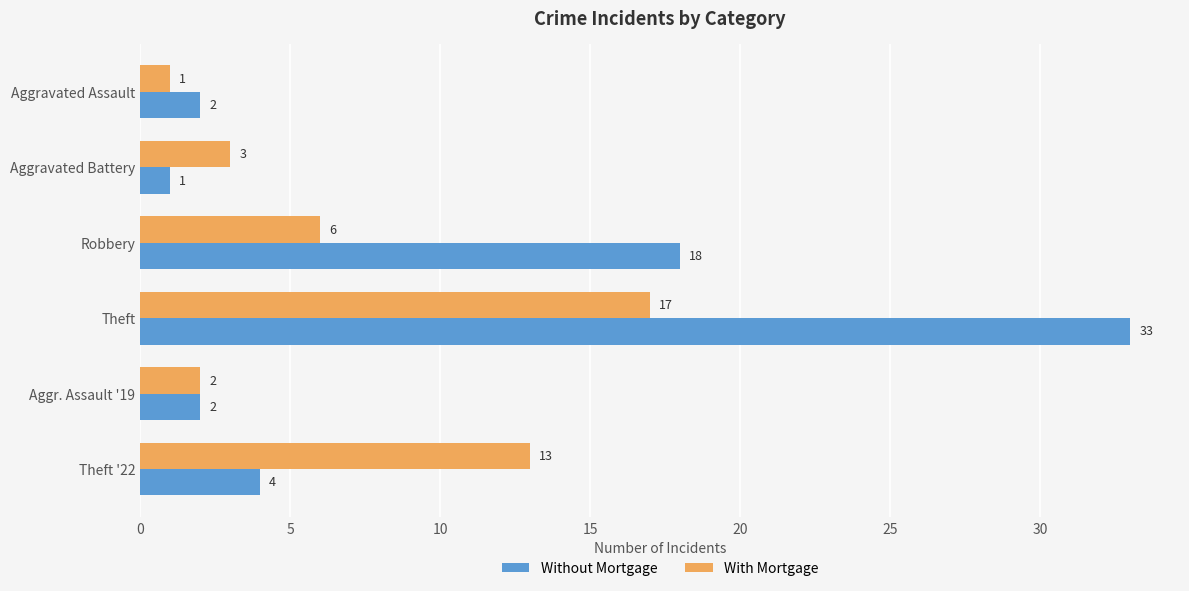

The With Mortgage series shows 5 at Aggravated Battery. True or false?

False